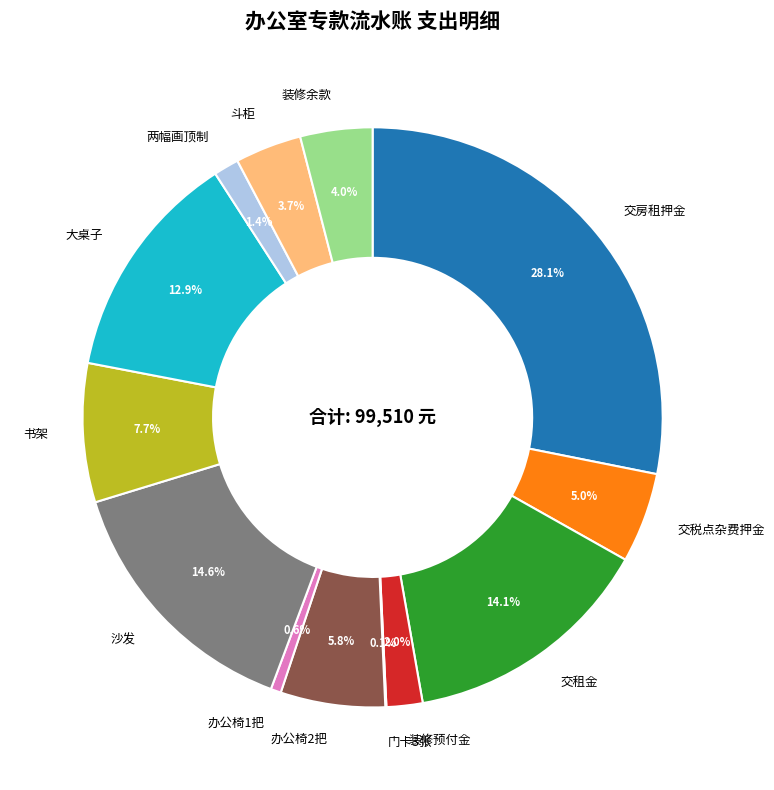

Combined, what portion of the pie is 斗柜 and 大桌子?

16.6%